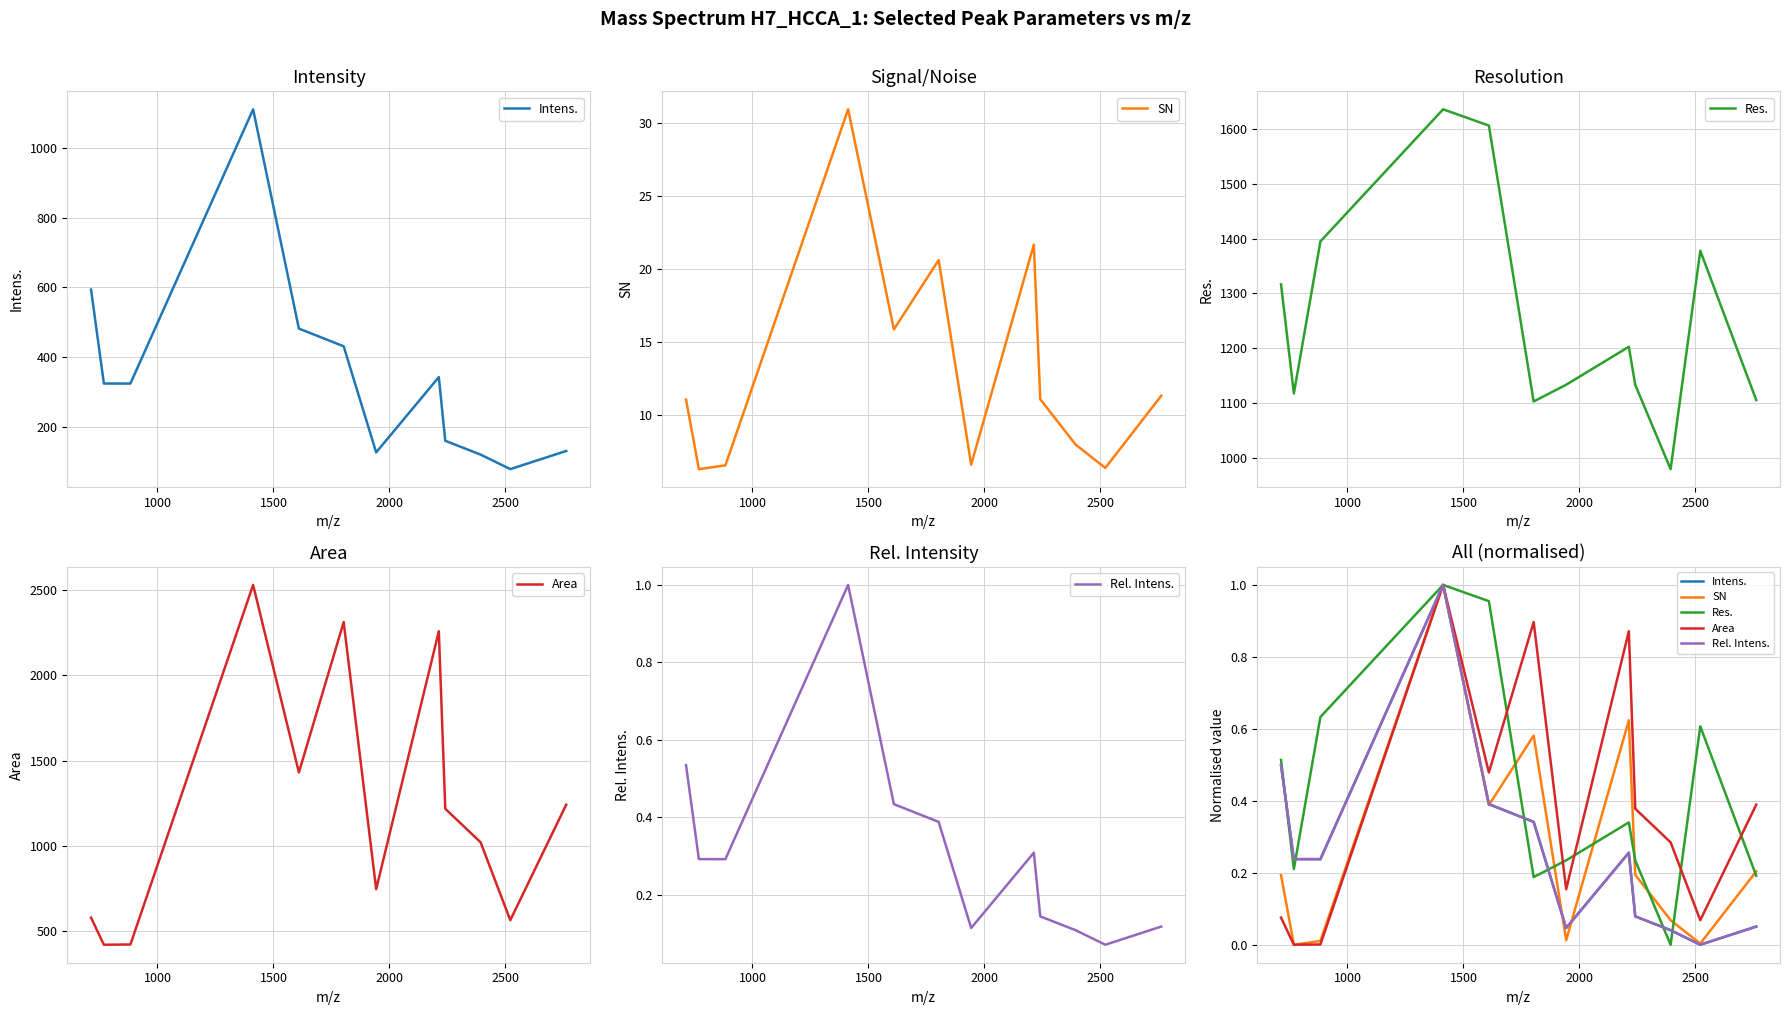

In Rel. Intens., how many points are higher than both neighbors (excluding endpoints)?

2